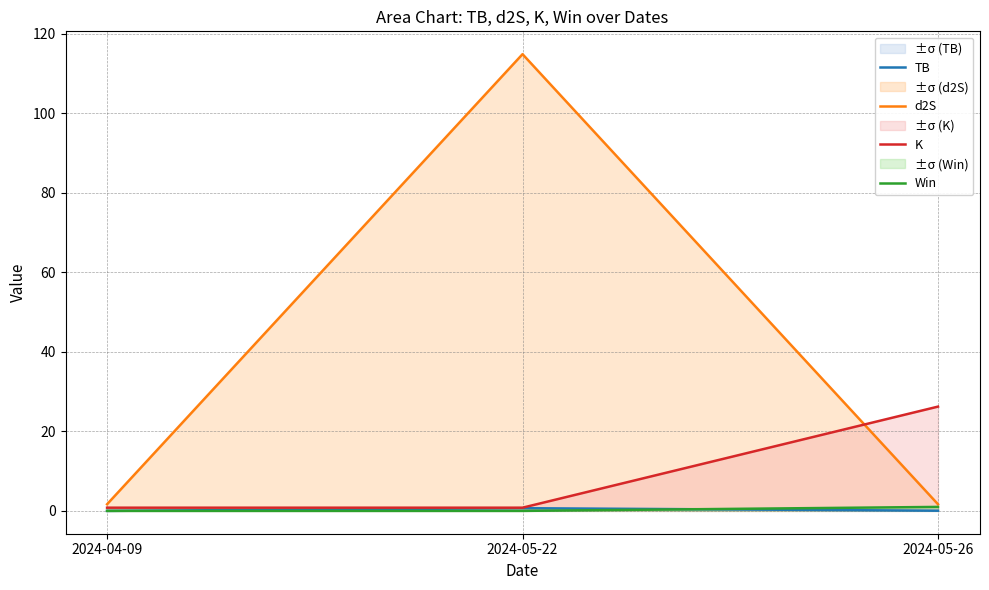

Which category has the lowest value across all series?

2024-04-09